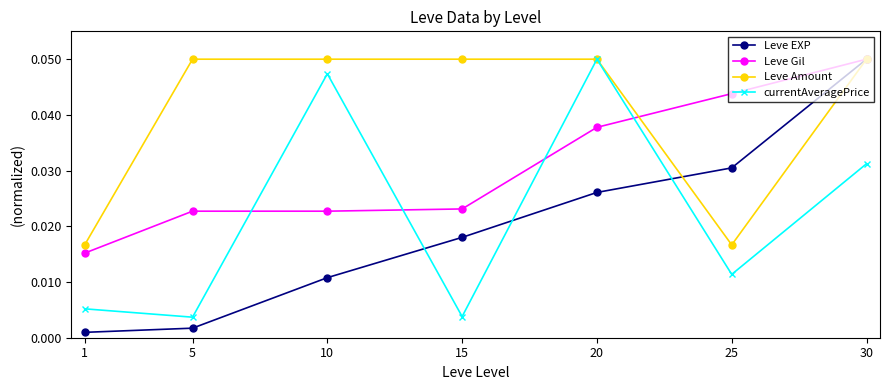

At how many categories does at least one series exceed 0?

7